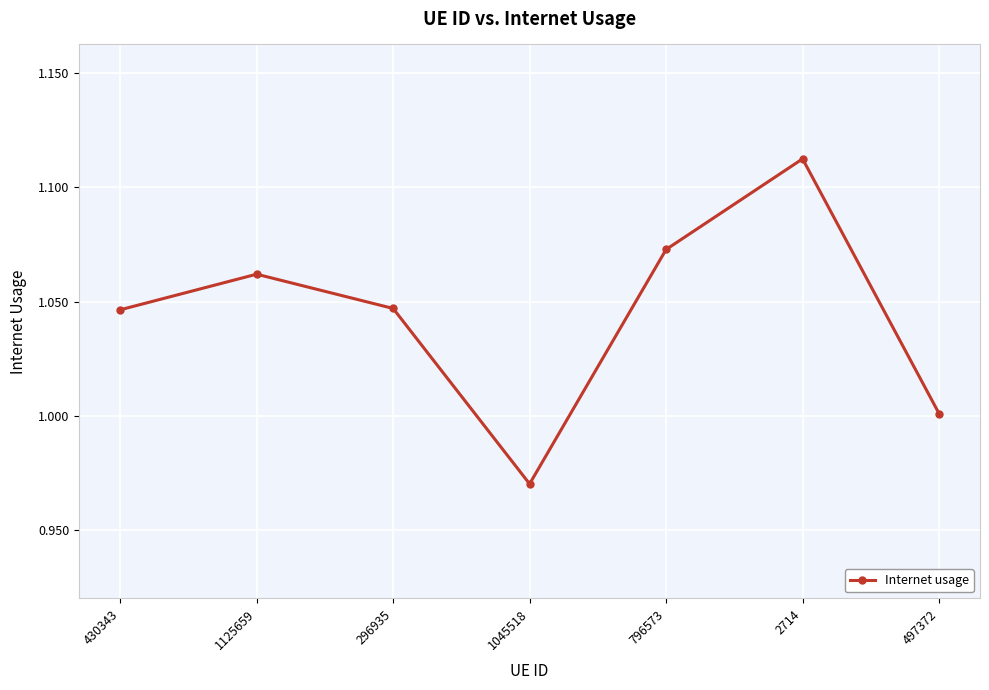

The chart shows a value of 0.6 at 1125659. True or false?

False